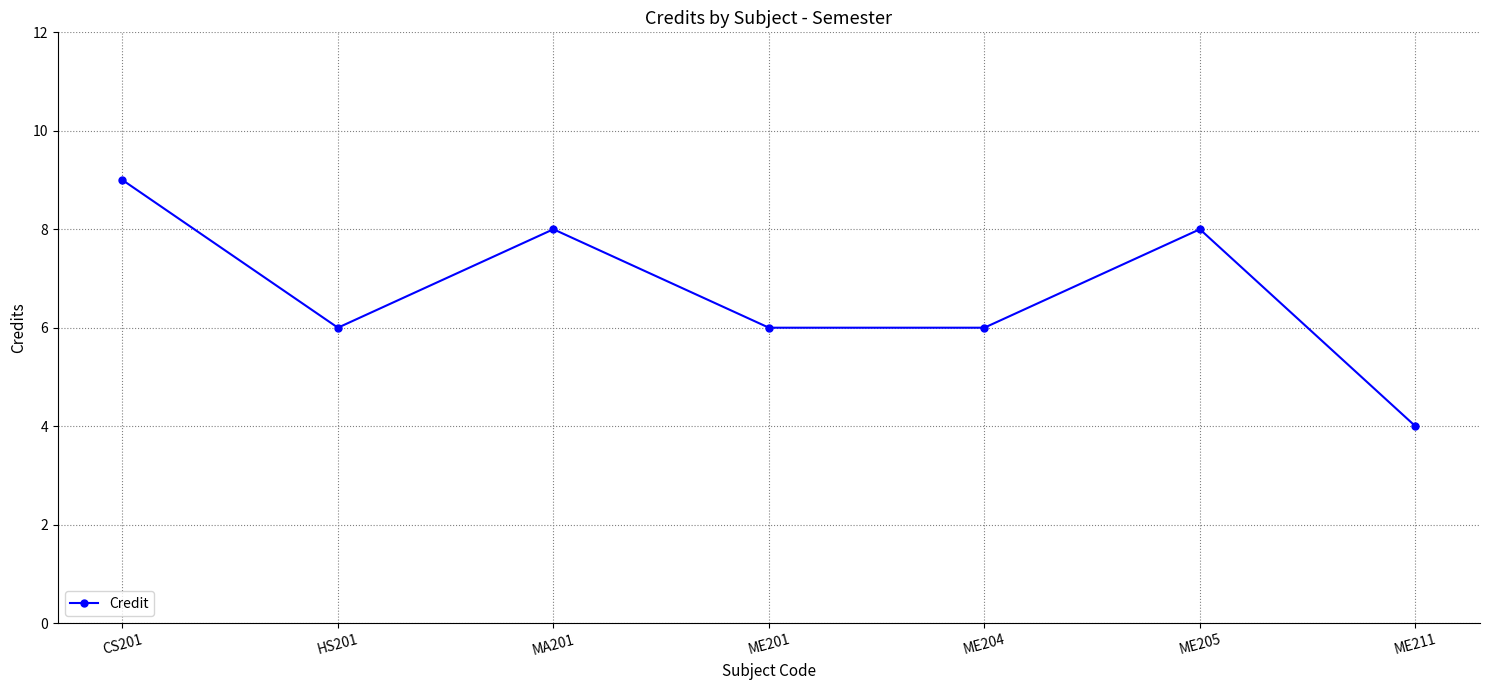

How many lines are shown in the chart?

1